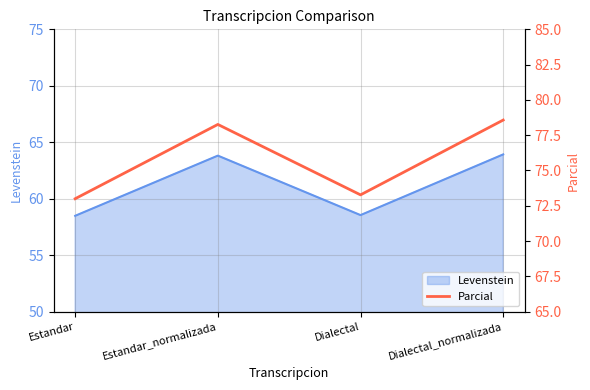

True or false: Levenstein has a value of 58.5 at Dialectal.

True